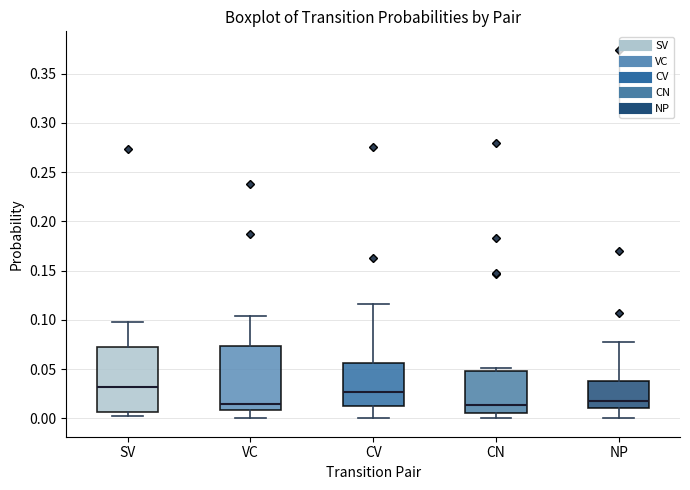

Where does the upper whisker of the box for NP end on the y-axis? The values are not printed on the chart, so give them approximately, as read against the axis.

0.075